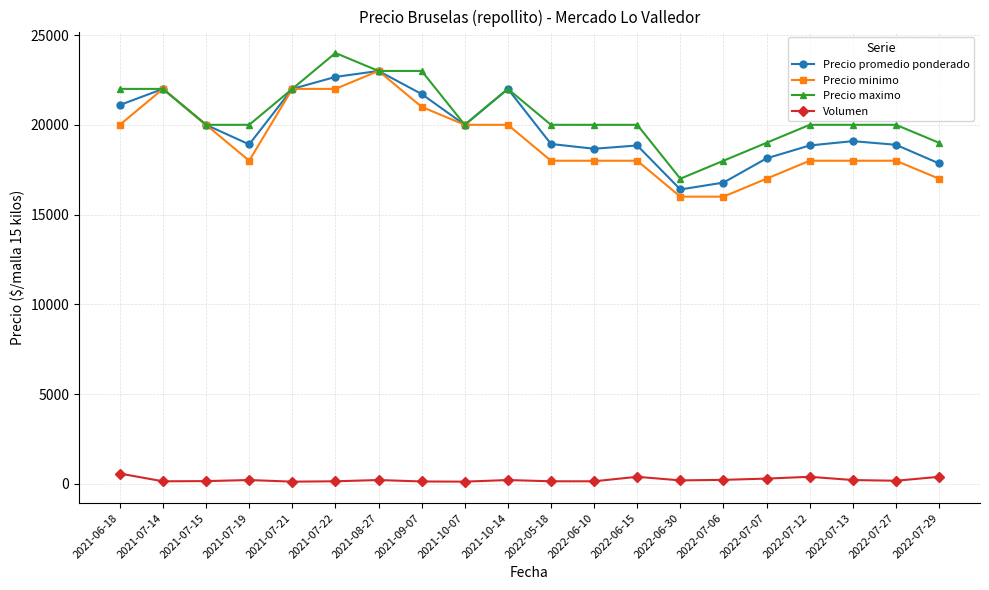

Count the number of categories in the chart.

20